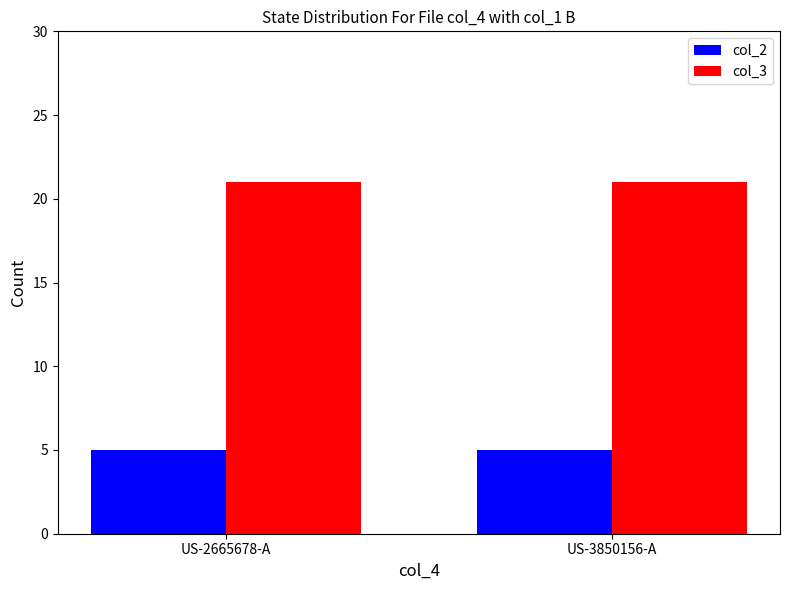

Reading left to right, extract all data points from this chart.

col_2: US-2665678-A=5	US-3850156-A=5
col_3: US-2665678-A=21	US-3850156-A=21